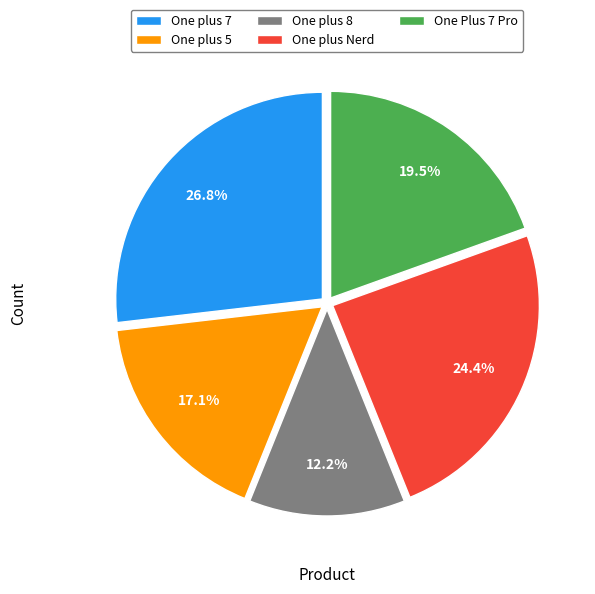

To the nearest percent, what is the difference between the One plus 5 and One plus 7 slice percentages?

10%